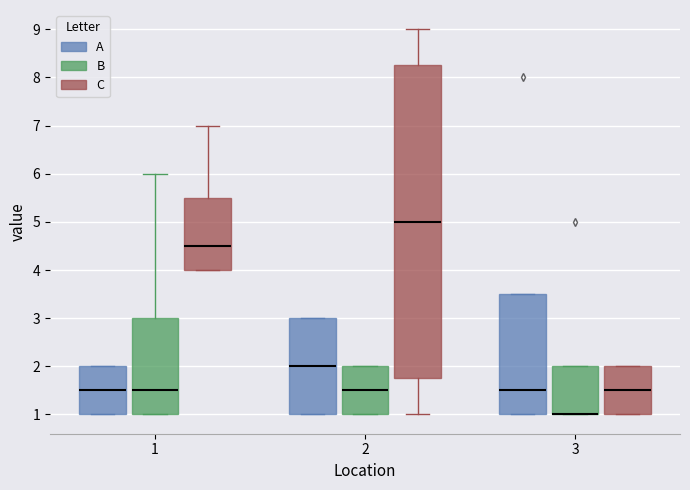

Where does the median line of the box for 3 (A) sit on the y-axis? The values are not printed on the chart, so give them approximately, as read against the axis.

1.5